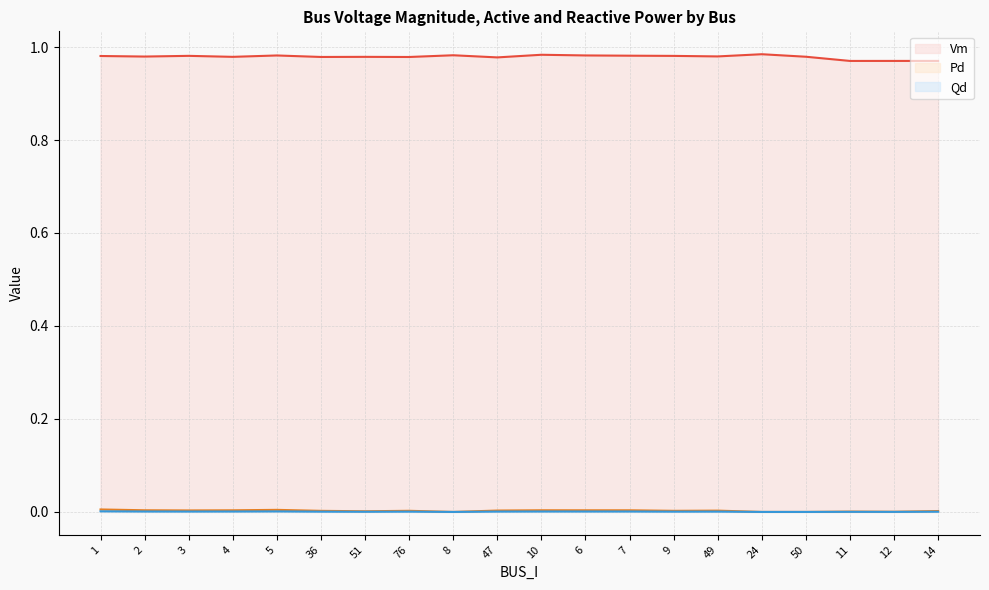

At which category is the sum across all series the highest?

10